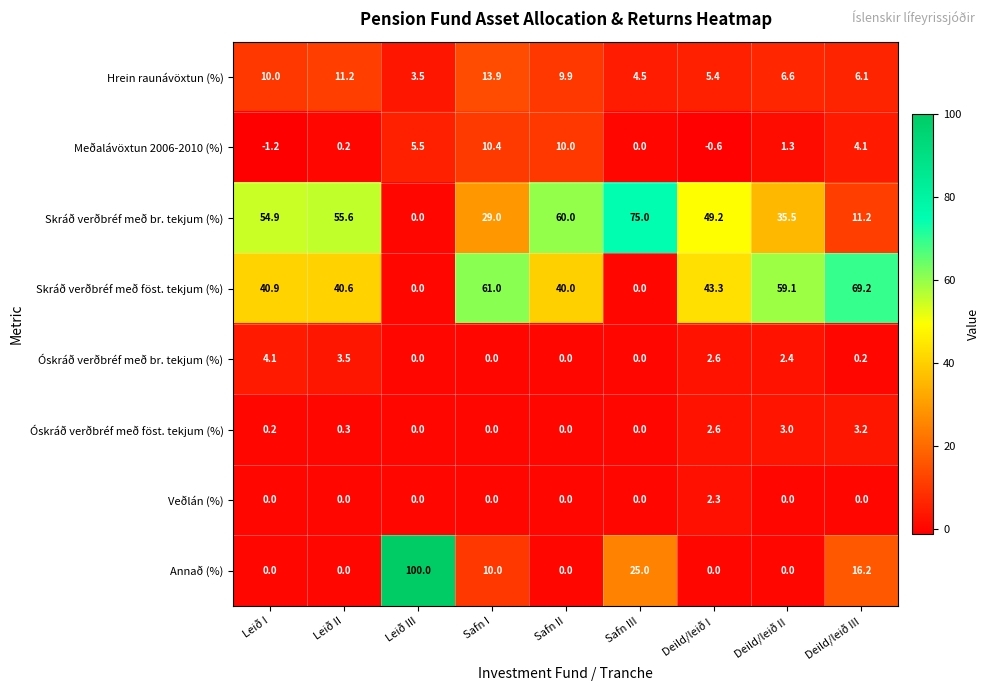

What is the total value across all series at Safn I?

124.3